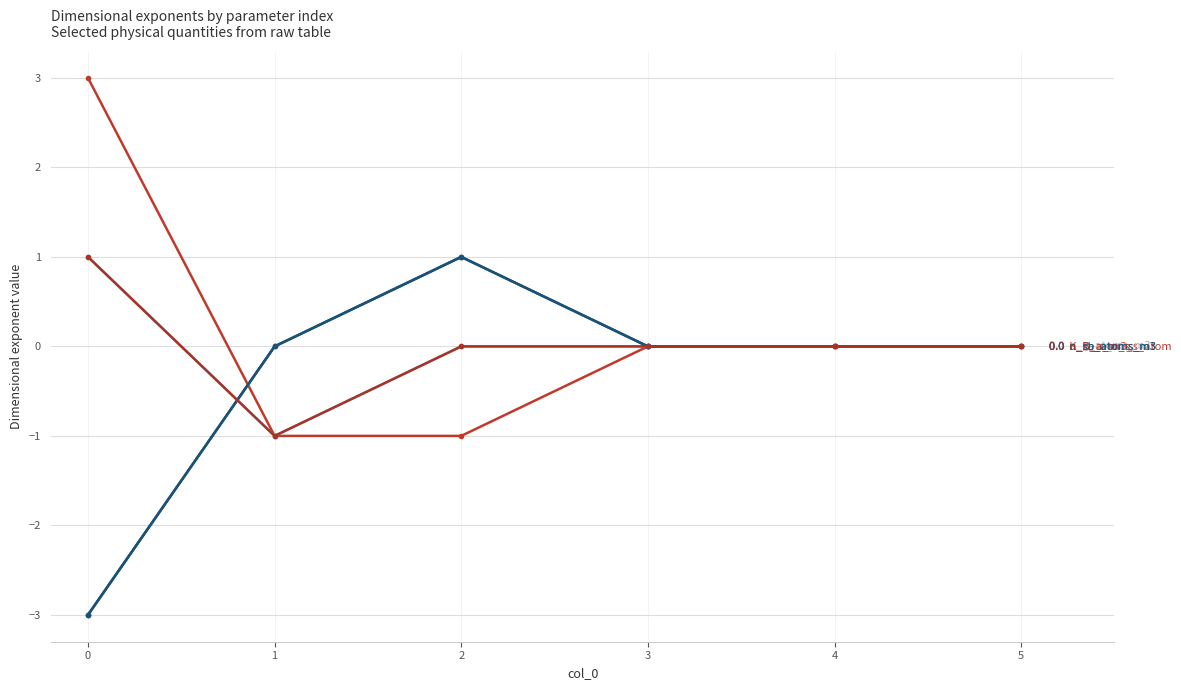

Is this an area chart (filled region under the line)?

No